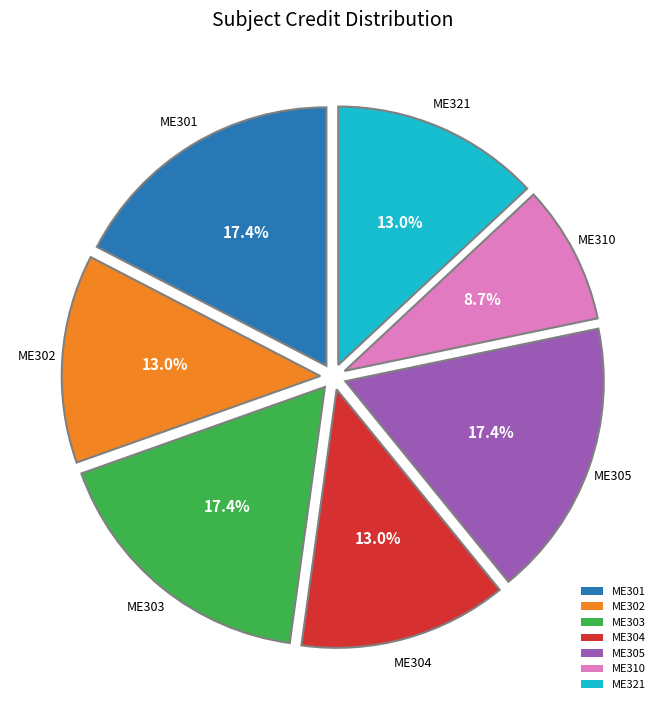

True or false: ME305 accounts for 17% of the total.

True